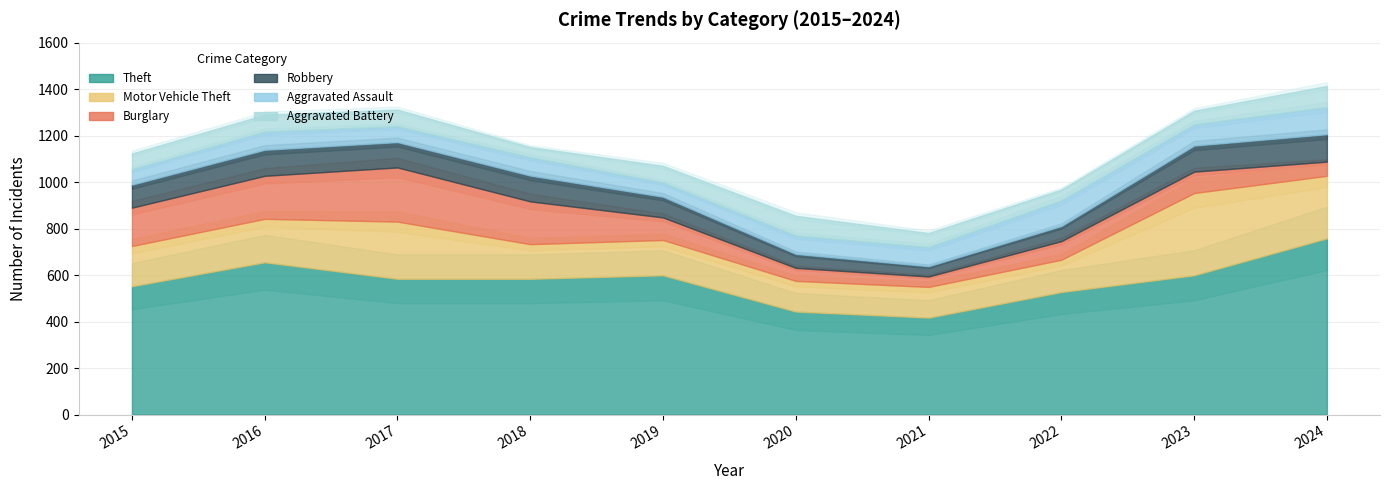

What is the value of the Aggravated Battery point at the 4th from the left?

44